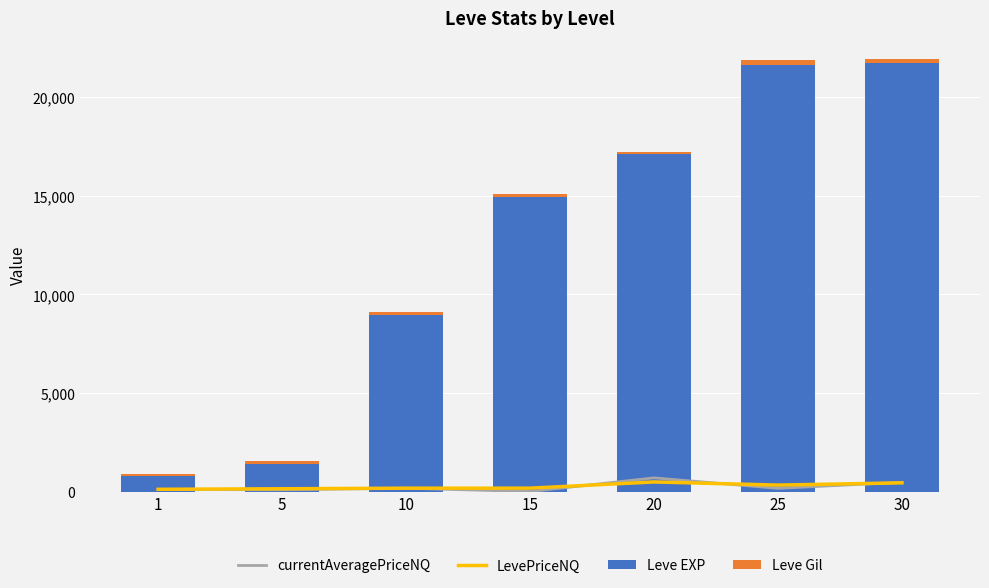

Between 20 and 30, which series saw the biggest shift?

Leve EXP